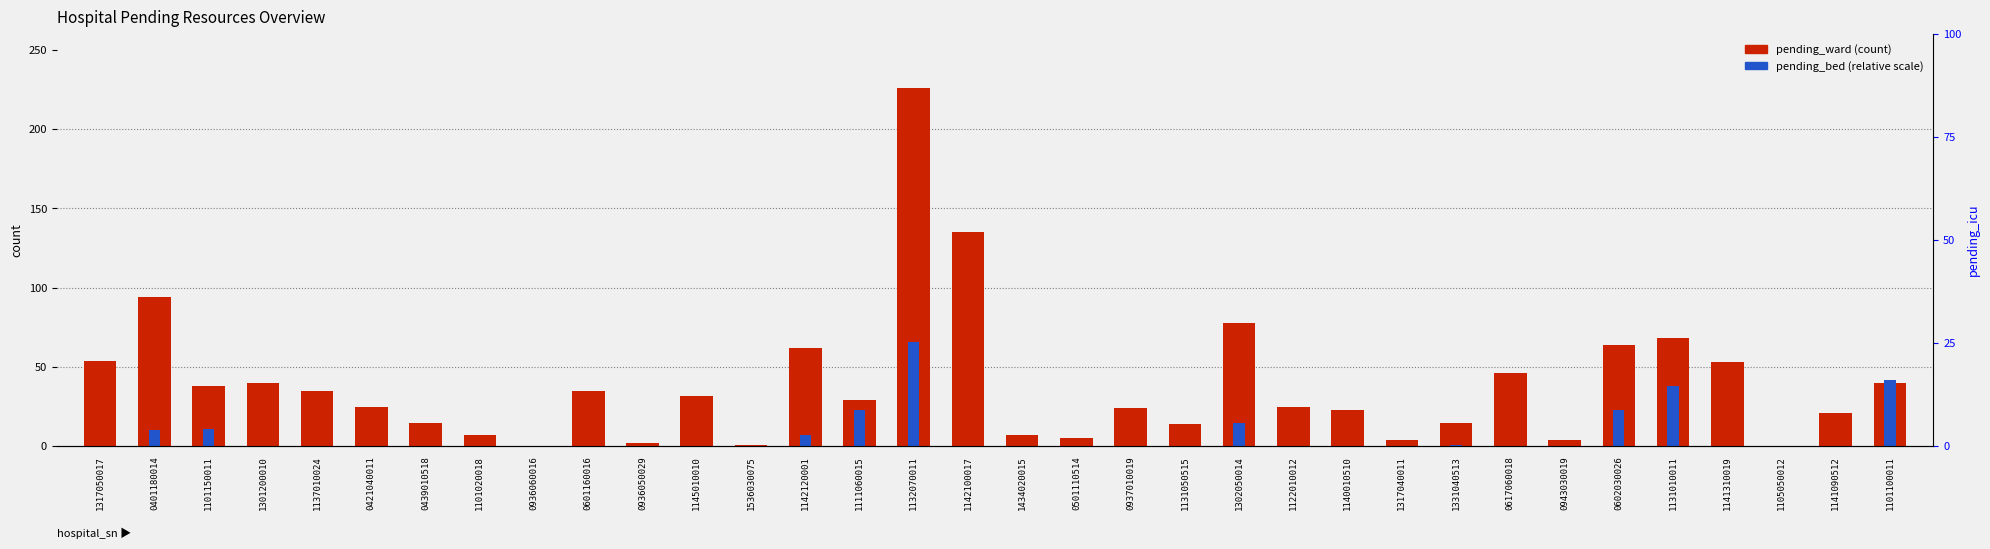

Count the number of data series in this chart.

2